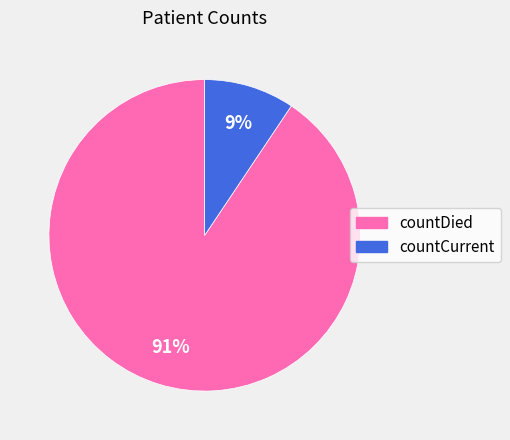

Between countDied and countCurrent, which is larger?

countDied